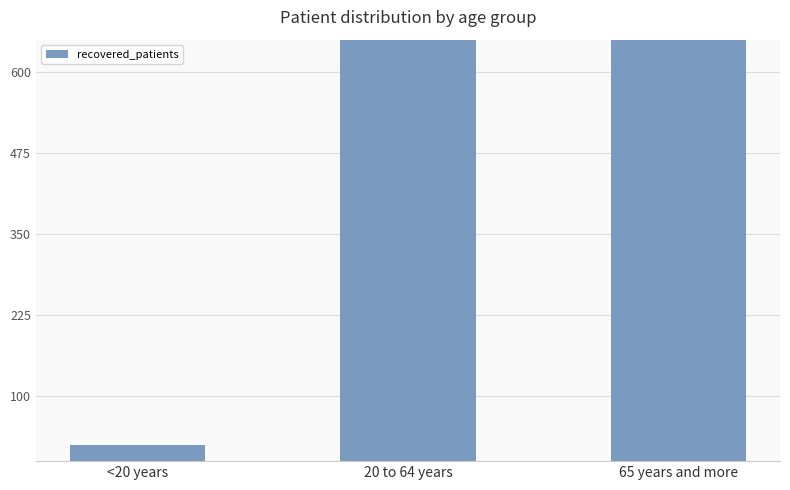

How many distinct data groups are displayed?

1